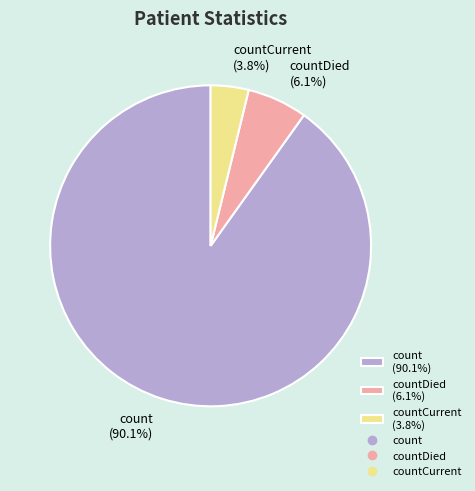

Between countDied (6.1%) and count (90.1%), which is larger?

count (90.1%)